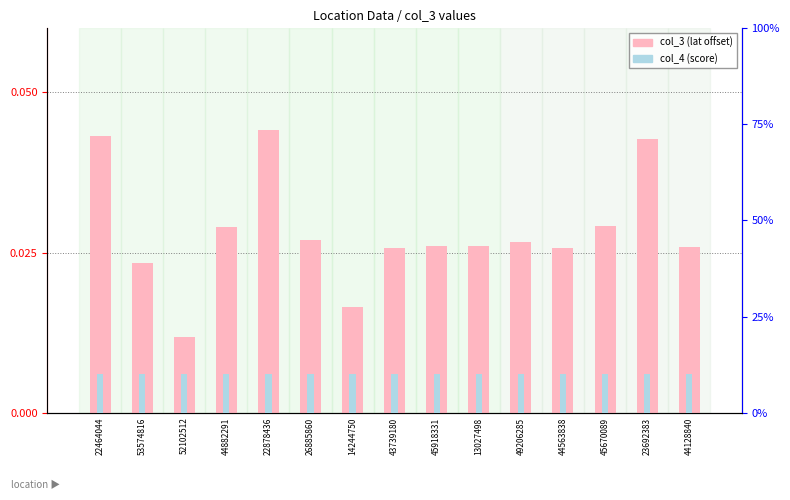

What is the label of the 3rd bar from the right?

45670089